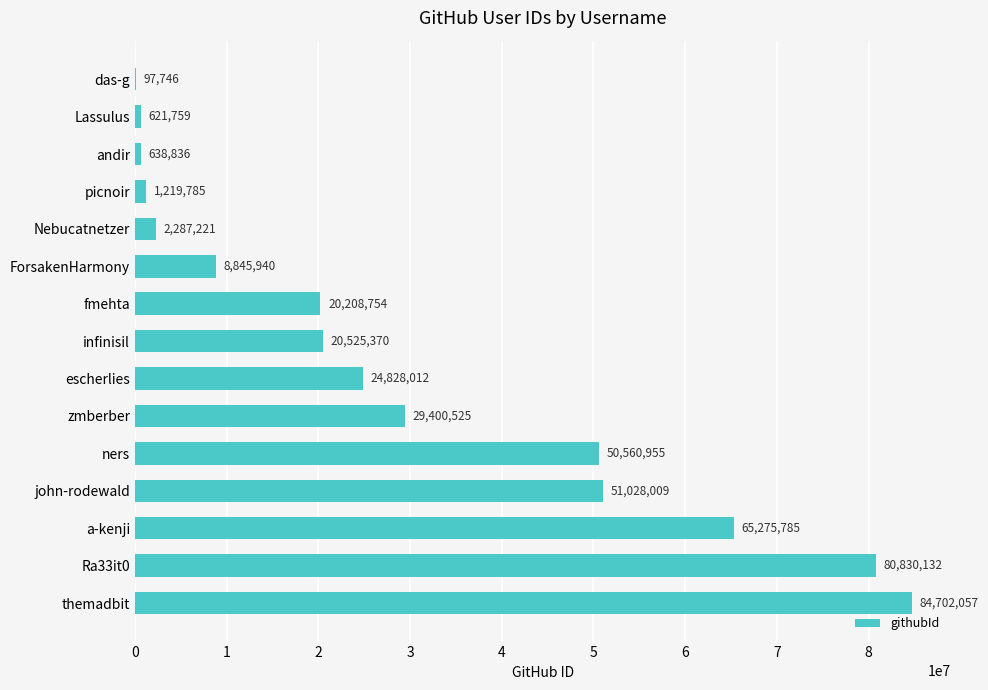

What value does the data have at themadbit, to the nearest 50?

84702050